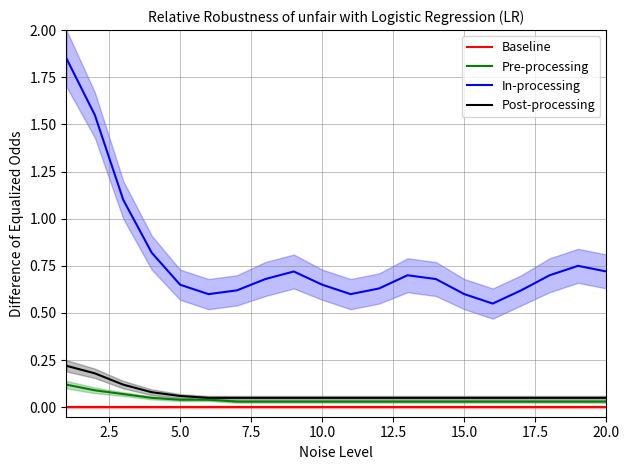

What is the difference between the highest and lowest values at 20.0?

0.7